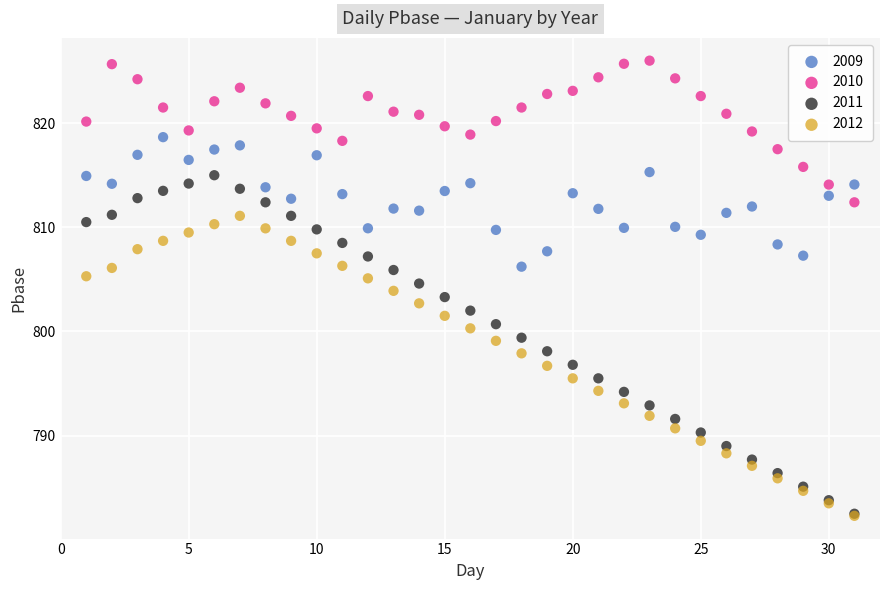

Which series has the largest Y range (max minus min)?

2011